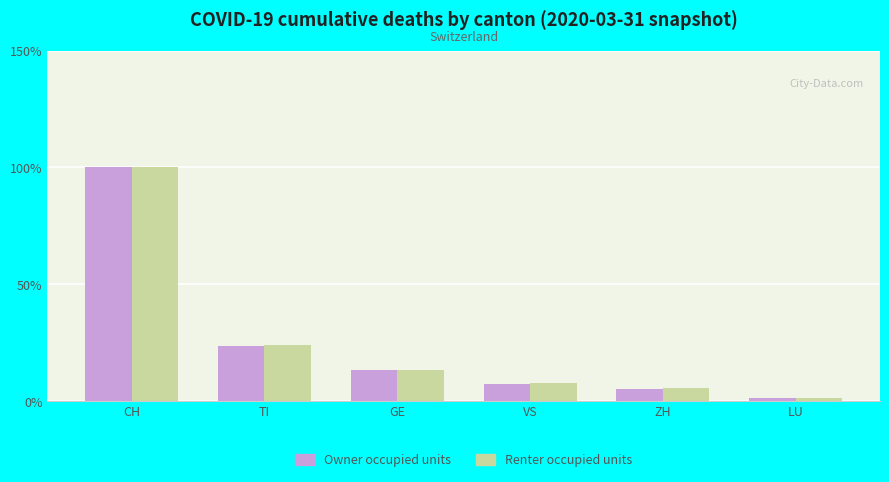

What is the sum of the Owner occupied units values at GE and CH?

113.4